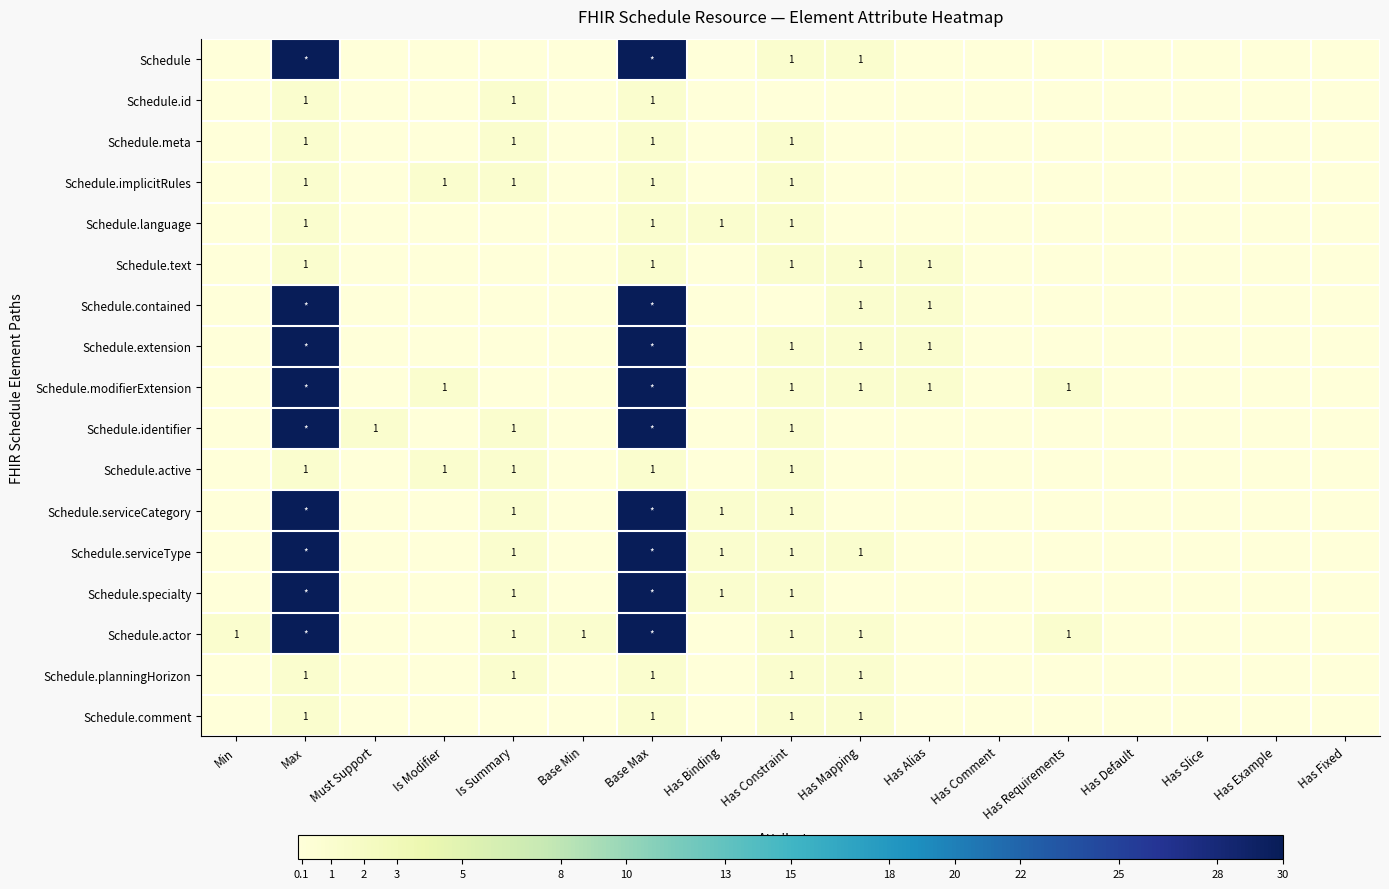

What is the difference between the highest and lowest values at Base Min?

1